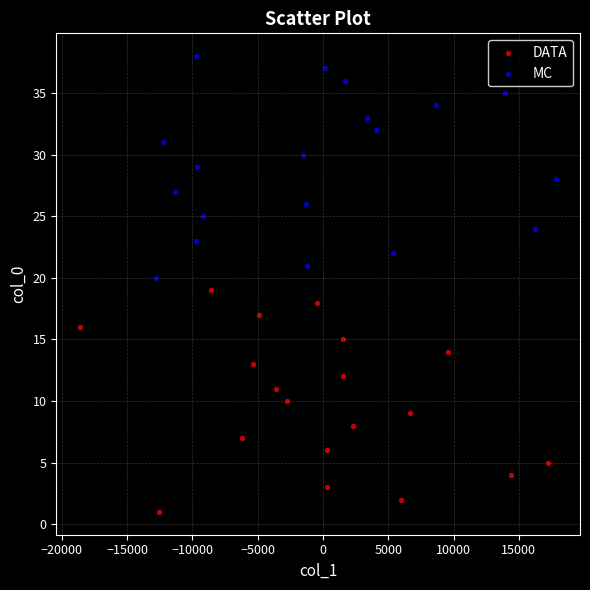

Which series reaches the maximum Y coordinate?

MC